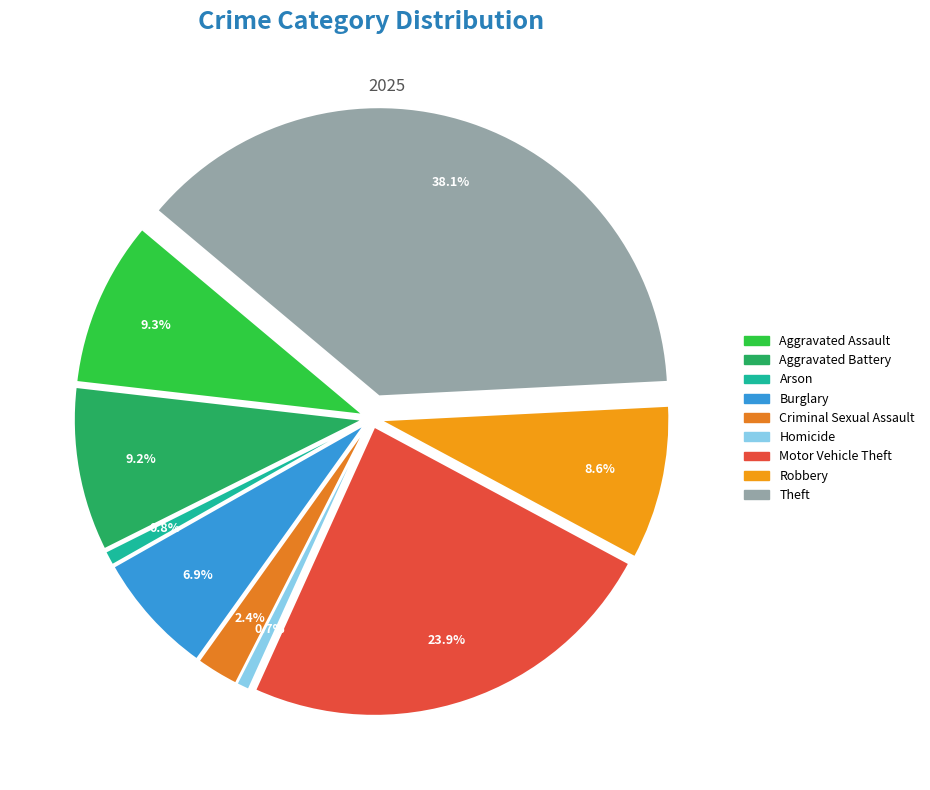

To the nearest percent, what percentage of the pie is Homicide?

1%